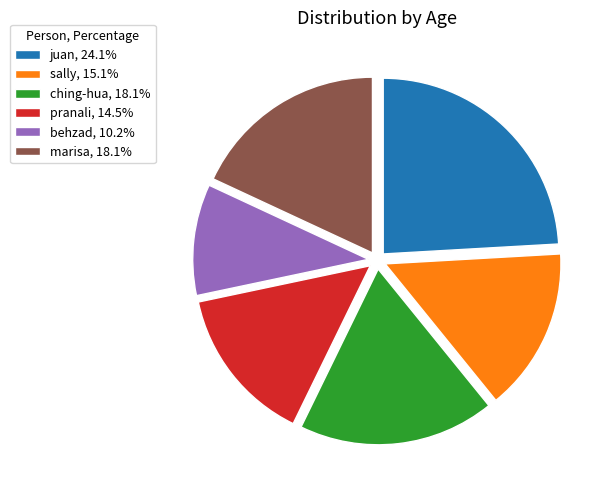

Is there any slice that represents more than half of the pie?

No